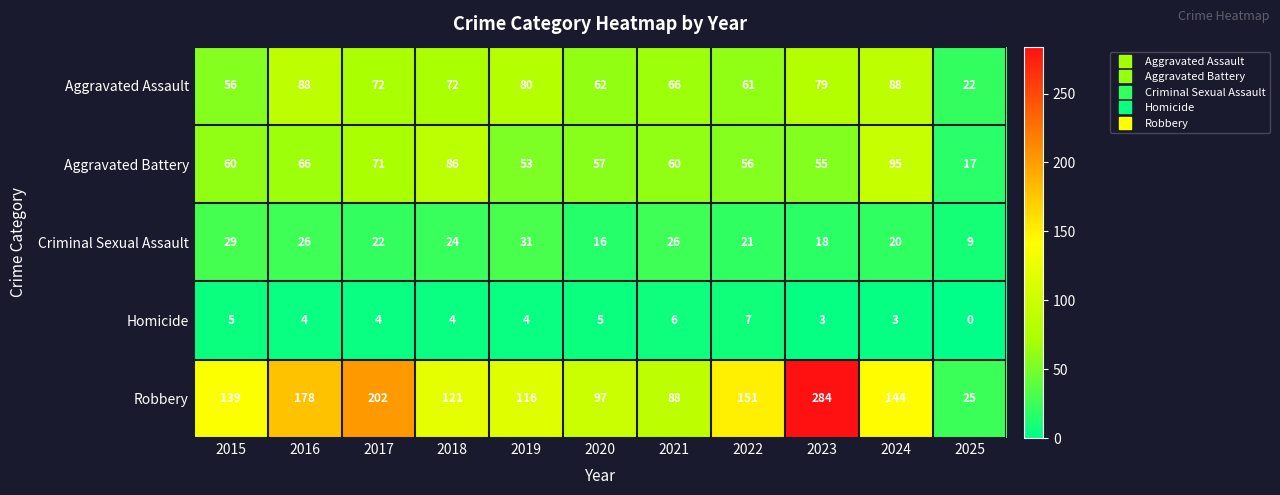

Which series has the largest total across all categories?

Robbery